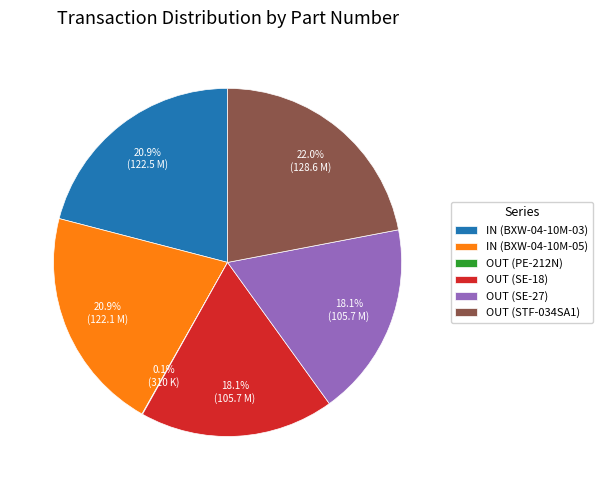

What is the ratio of the value at IN (BXW-04-10M-03) to the value at OUT (SE-18)?

1.2